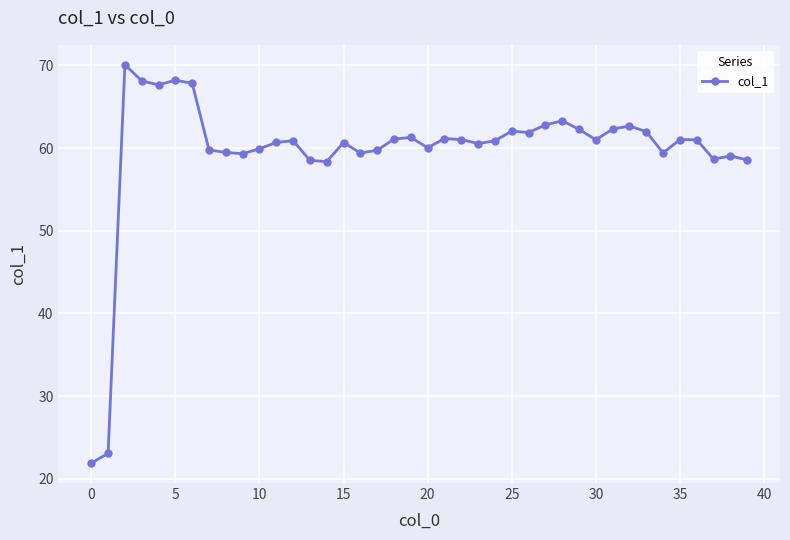

What is the greatest value displayed?

70.1